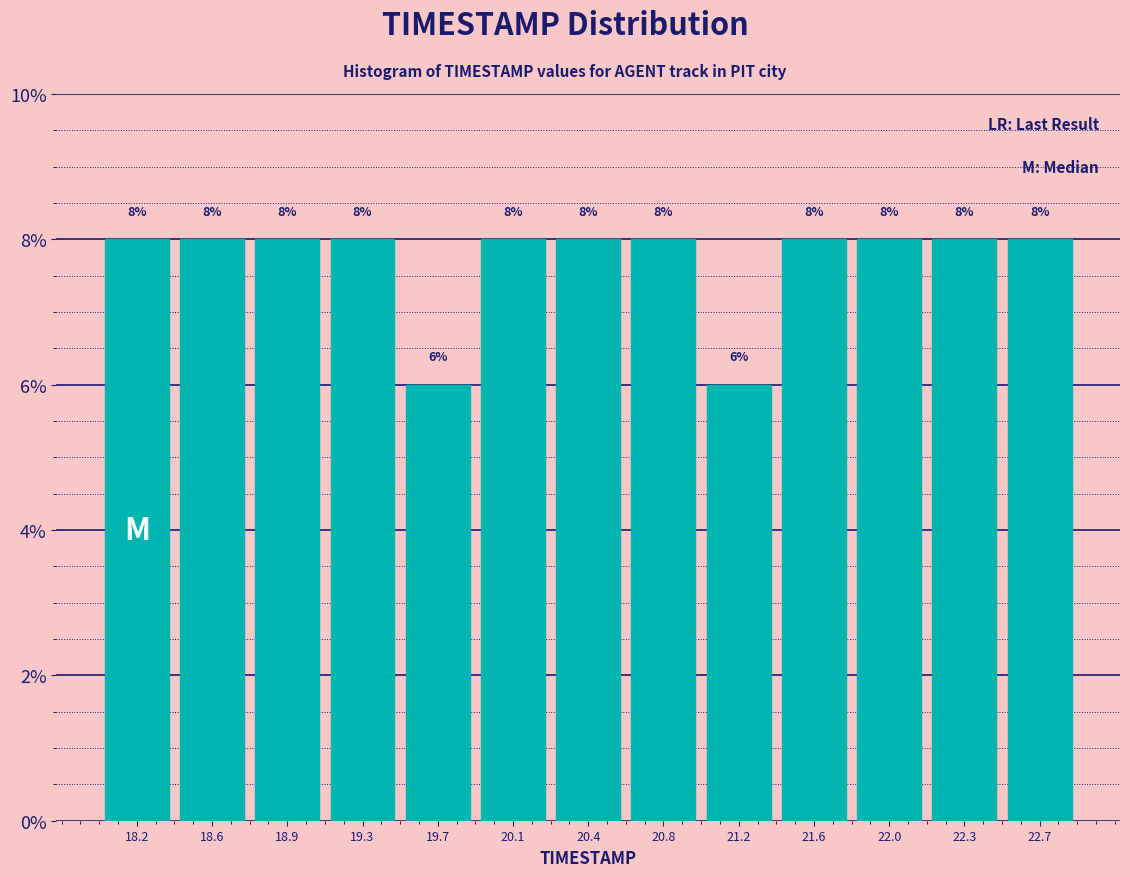

Reading left to right, list every bar in this chart as the range it spans on the x-axis followed by its height. The bar edges are not printed on the chart, so give them approximately, as read against the axis.

18.00 to 18.40: 8
18.40 to 18.75: 8
18.75 to 19.15: 8
19.15 to 19.50: 8
19.50 to 19.90: 6
19.90 to 20.25: 8
20.25 to 20.65: 8
20.65 to 21.00: 8
21.00 to 21.40: 6
21.40 to 21.75: 8
21.75 to 22.15: 8
22.15 to 22.50: 8
22.50 to 22.90: 8